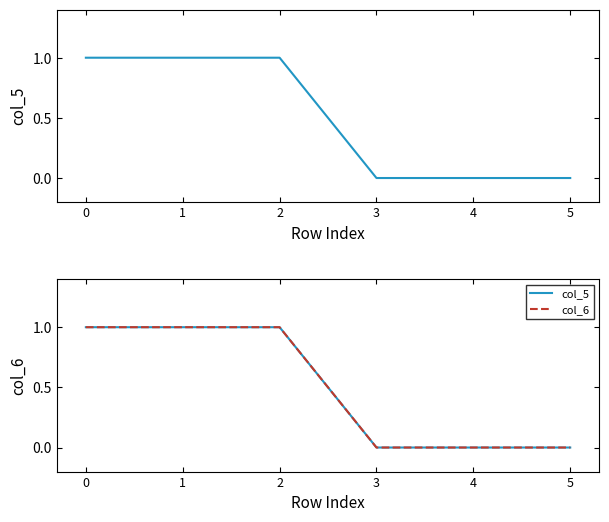

Rank the categories by col_5 value from highest to lowest.

0, 1, 2, 3, 4, 5